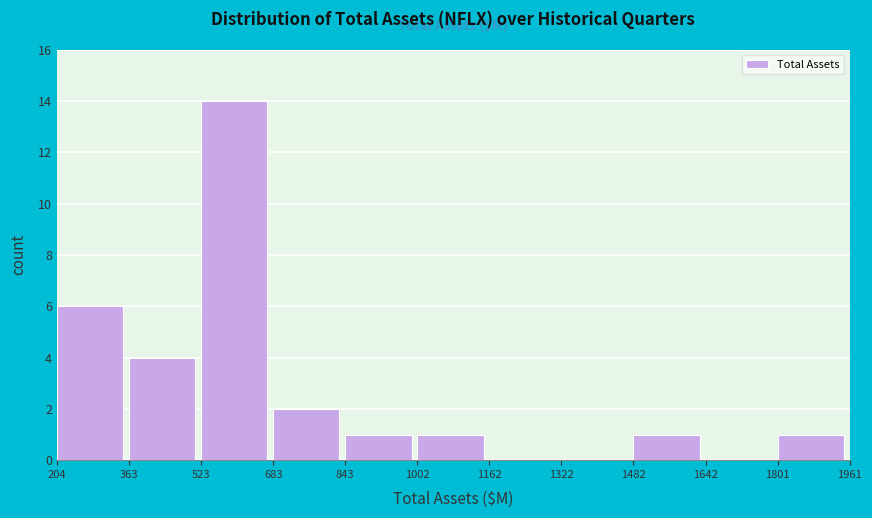

Reading left to right, list every bar in this chart as the range it spans on the x-axis followed by its height. The values are not printed on the chart, so give them approximately, as read against the axis.

204 to 363: 6
363 to 523: 4
523 to 683: 14
683 to 843: 2
843 to 1002: 1
1002 to 1162: 1
1162 to 1322: 0
1322 to 1482: 0
1482 to 1642: 1
1642 to 1801: 0
1801 to 1961: 1